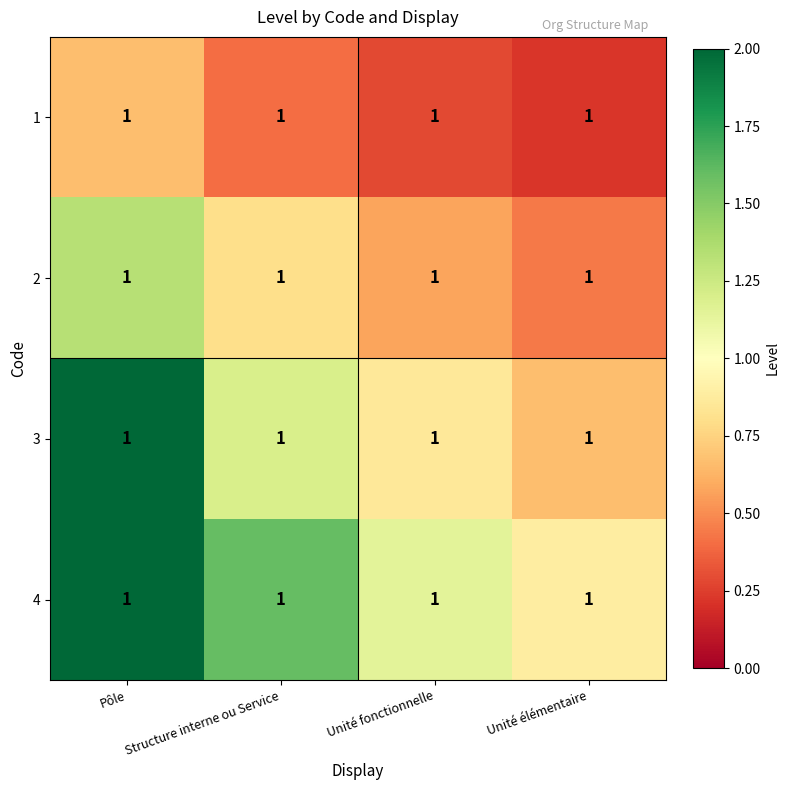

At which label does 4 reach its minimum?

Unité élémentaire